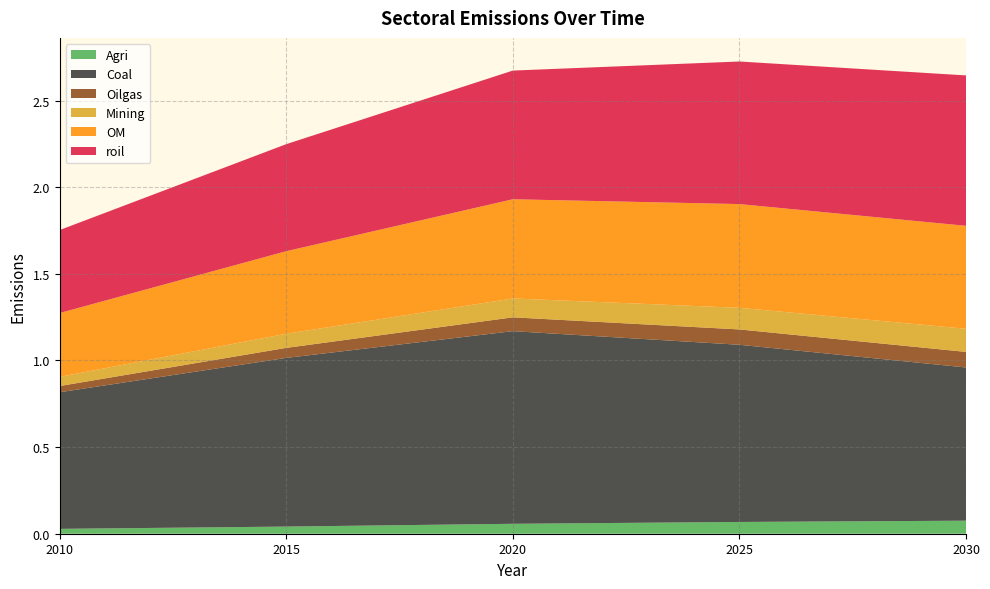

Reading left to right, list all the values displayed in this chart.

Agri: 0.0	0.0	0.1	0.1	0.1
Coal: 0.8	1.0	1.1	1.0	0.9
Oilgas: 0.0	0.1	0.1	0.1	0.1
Mining: 0.1	0.1	0.1	0.1	0.1
OM: 0.4	0.5	0.6	0.6	0.6
roil: 0.5	0.6	0.7	0.8	0.9